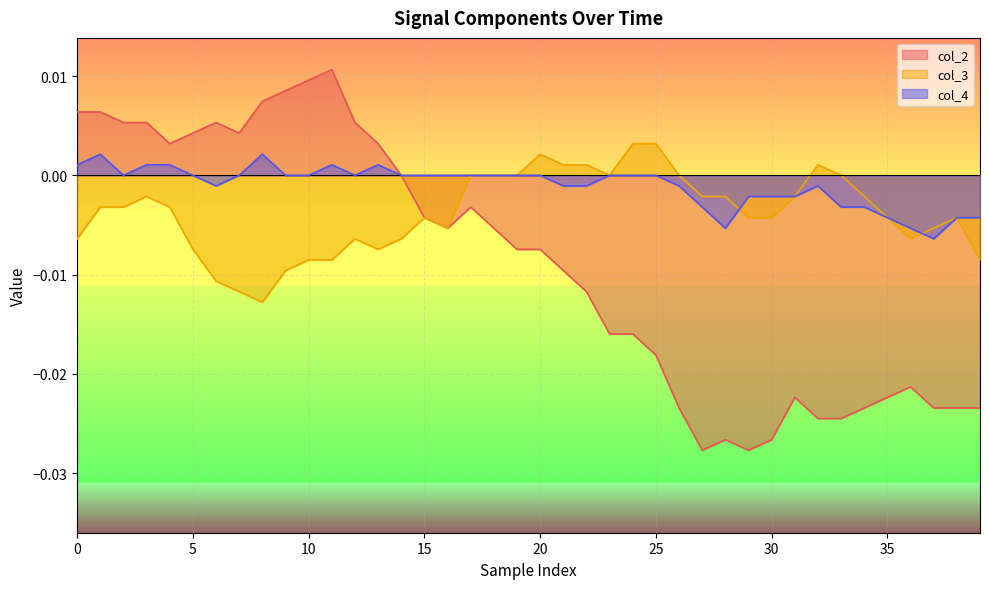

Which series has the largest total across all categories?

col_4